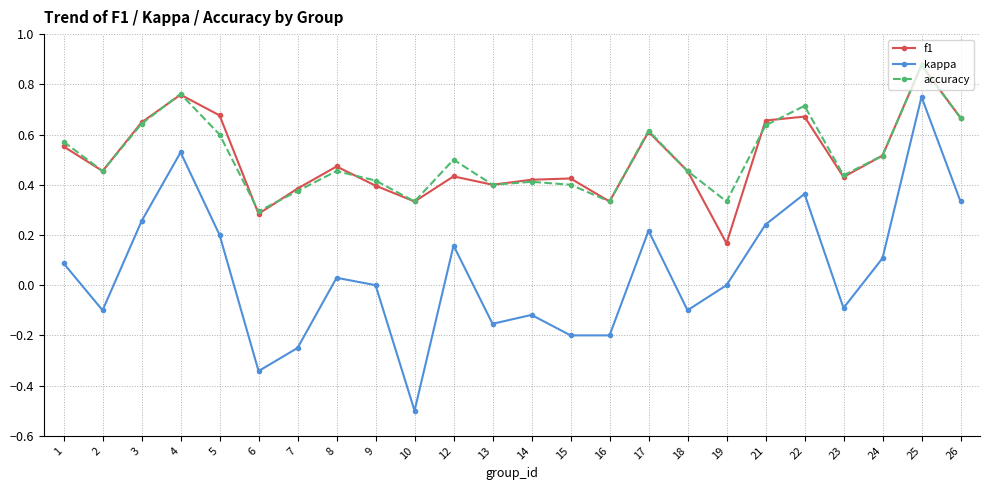

Where is accuracy nearest to the value 0?

6